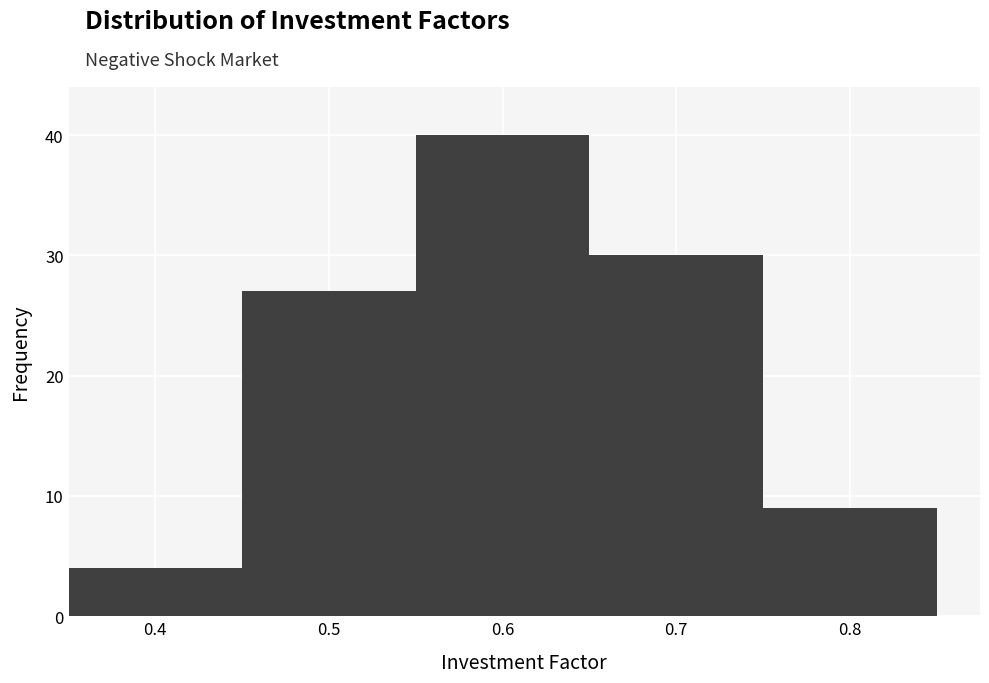

Reading left to right, transcribe this chart: for each bar, give the range it covers on the x-axis and its height. The values are not printed on the chart, so give them approximately, as read against the axis.

0.35 to 0.45: 4
0.45 to 0.55: 27
0.55 to 0.65: 40
0.65 to 0.75: 30
0.75 to 0.85: 9